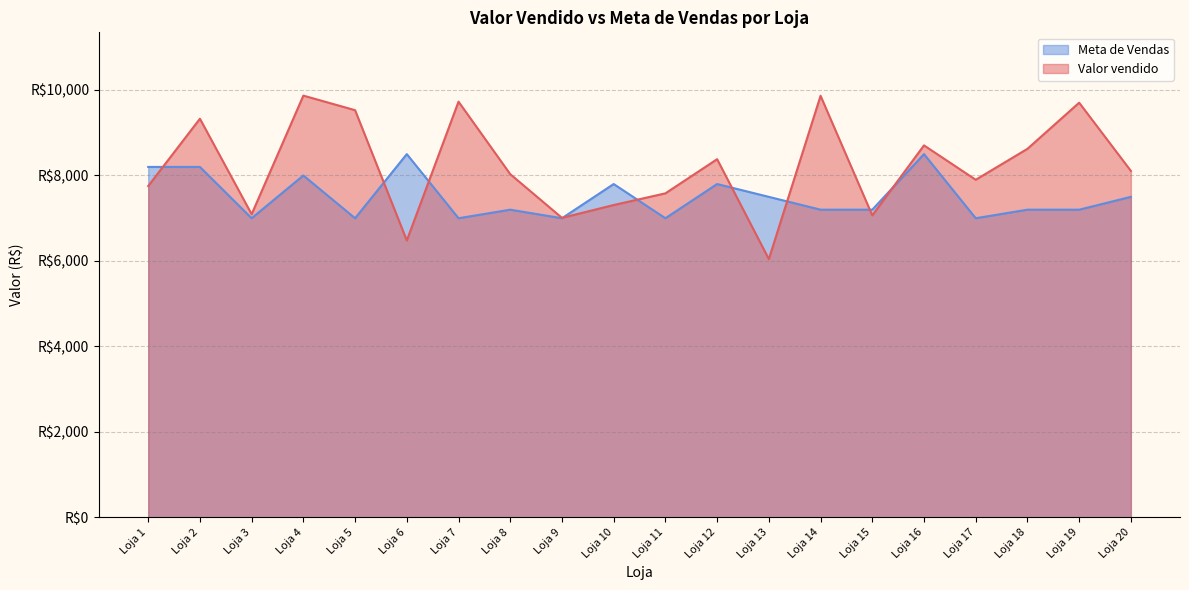

Does the chart have visible grid lines?

Yes